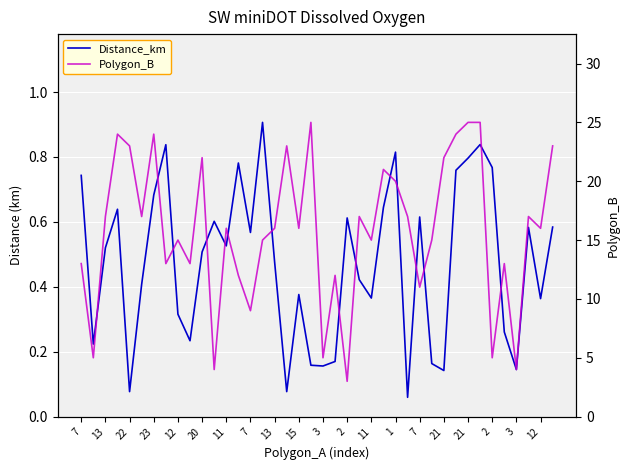

Which series has the largest total across all categories?

Polygon_B